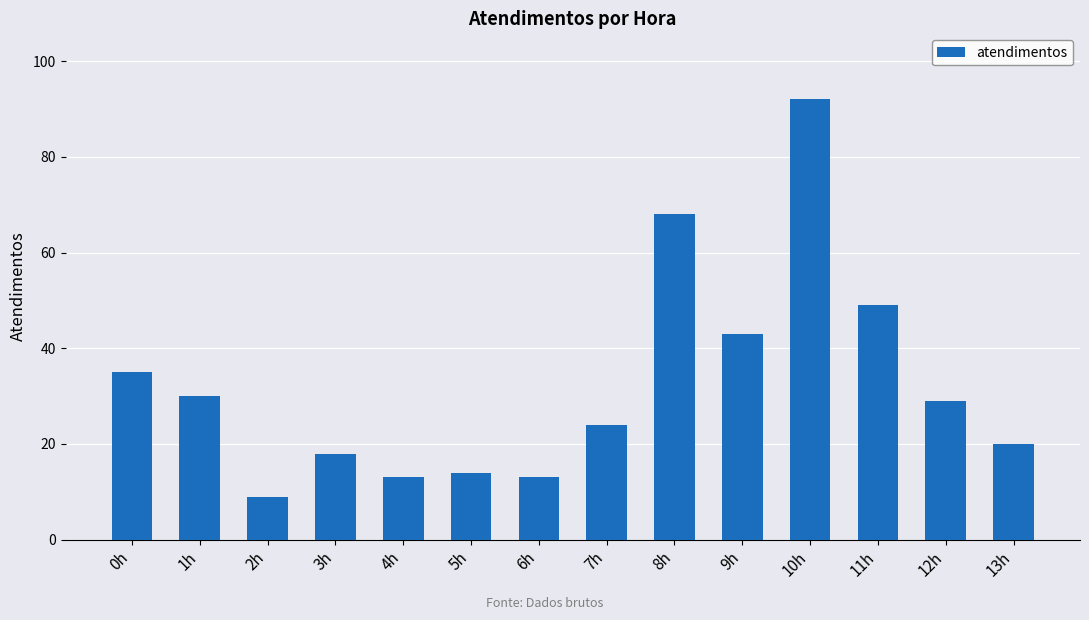

What is the maximum value shown in the chart?

92